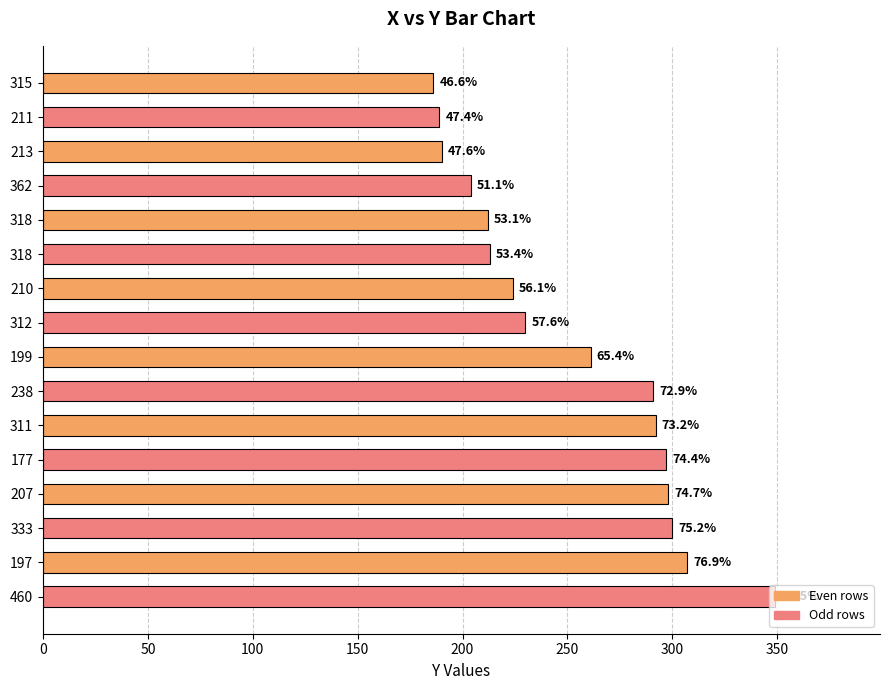

Does the chart contain stacked bars?

No